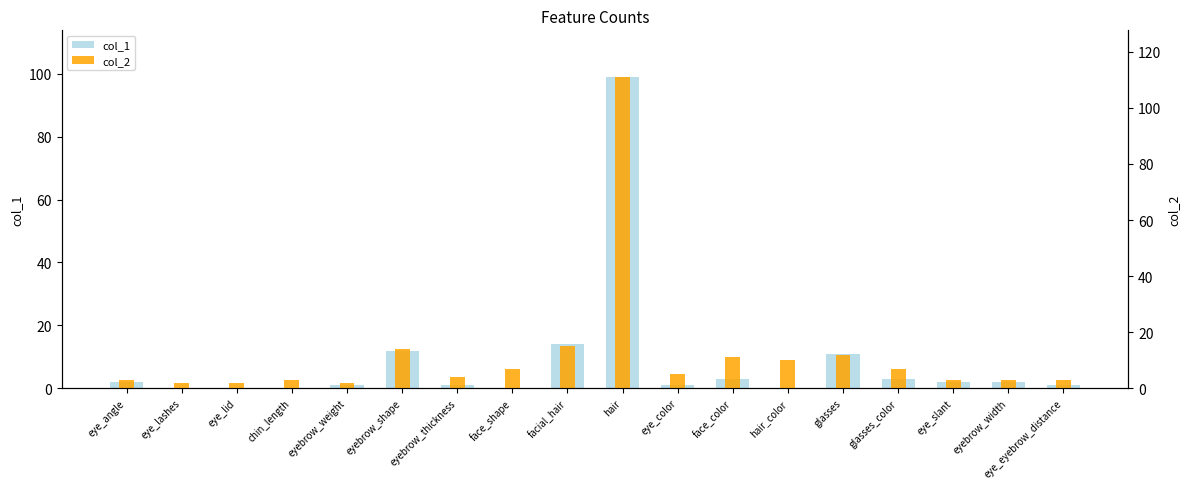

Which series changed the most between face_shape and hair_color?

col_2